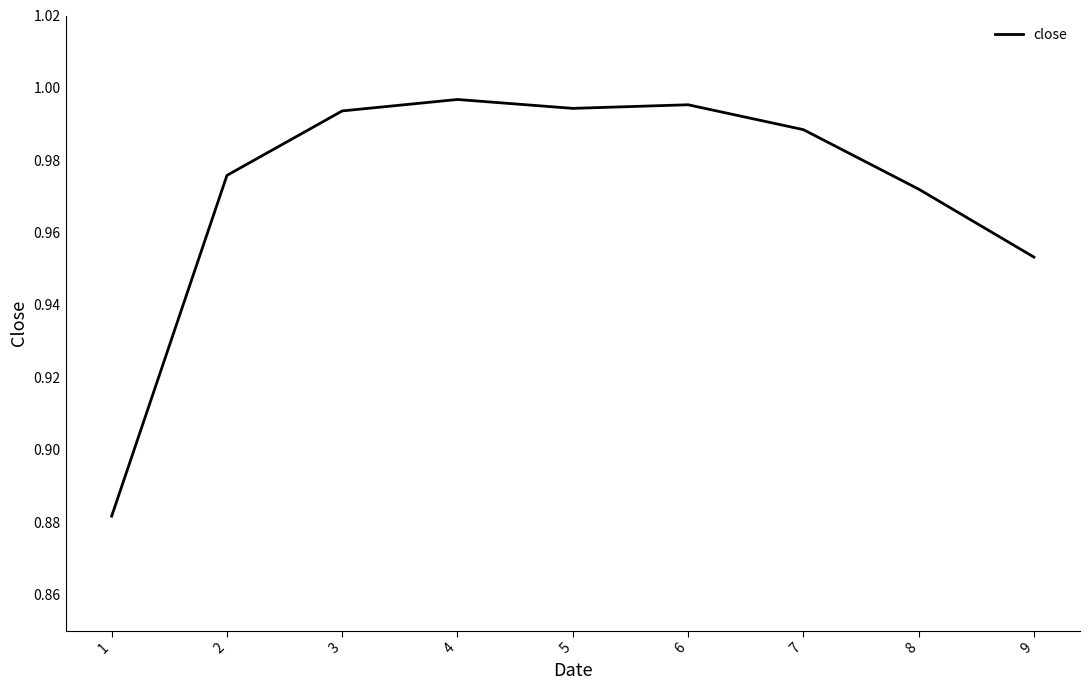

True or false: the data shows 0.5 at 5.

False